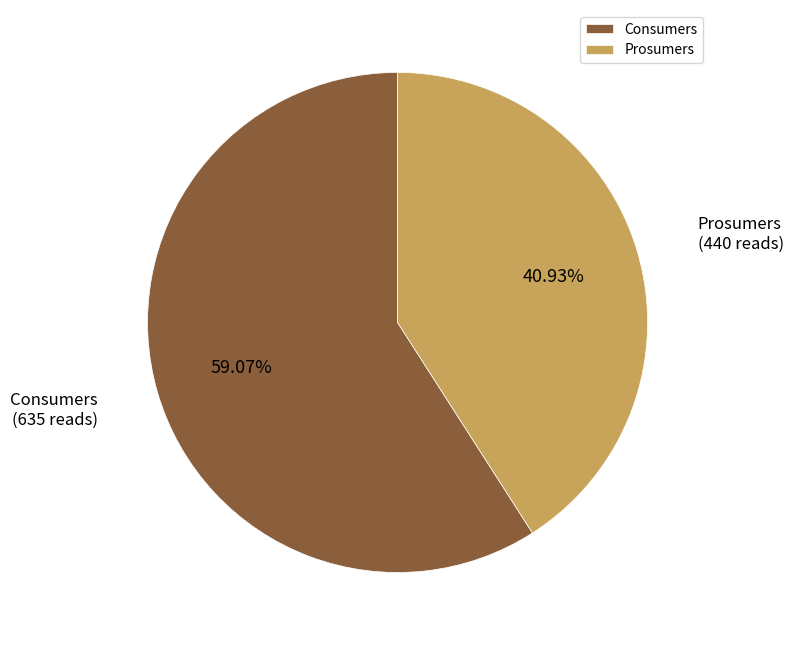

How many segments does this pie chart have?

2